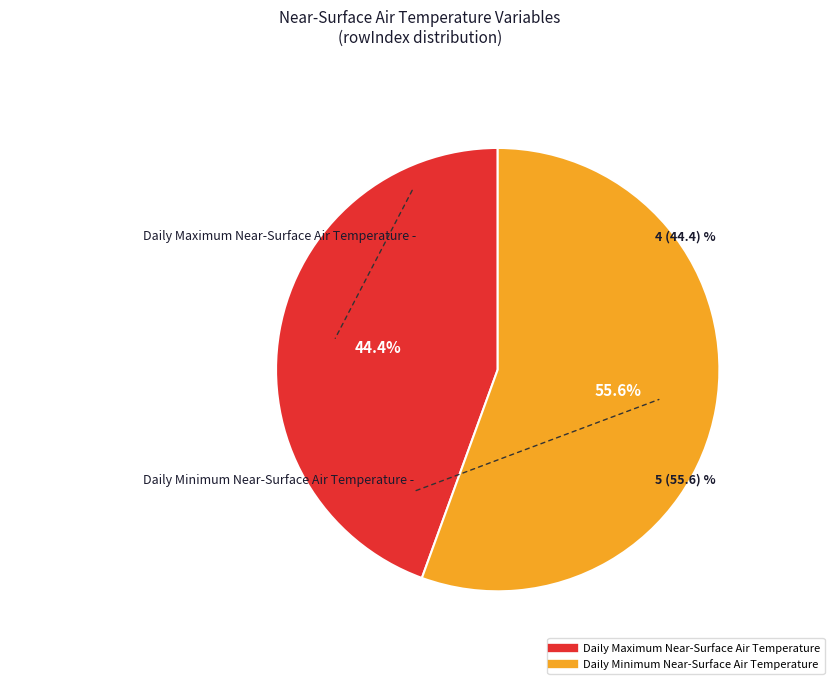

To the nearest percent, what is the difference between the Daily Minimum Near-Surface Air Temperature and Daily Maximum Near-Surface Air Temperature slice percentages?

11%